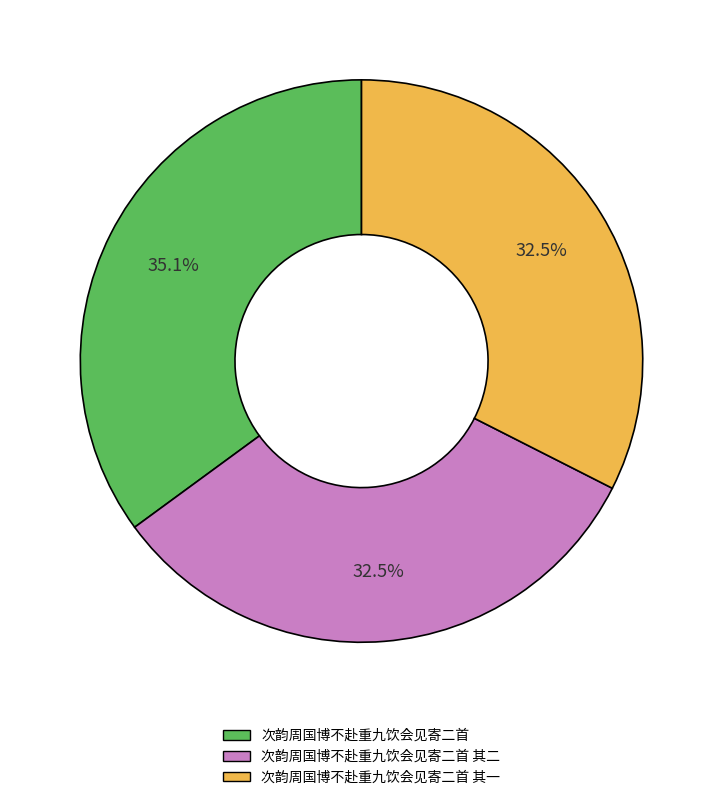

Approximately how many times larger is the value at 次韵周国博不赴重九饮会见寄二首 compared to 次韵周国博不赴重九饮会见寄二首 其一?

1.1